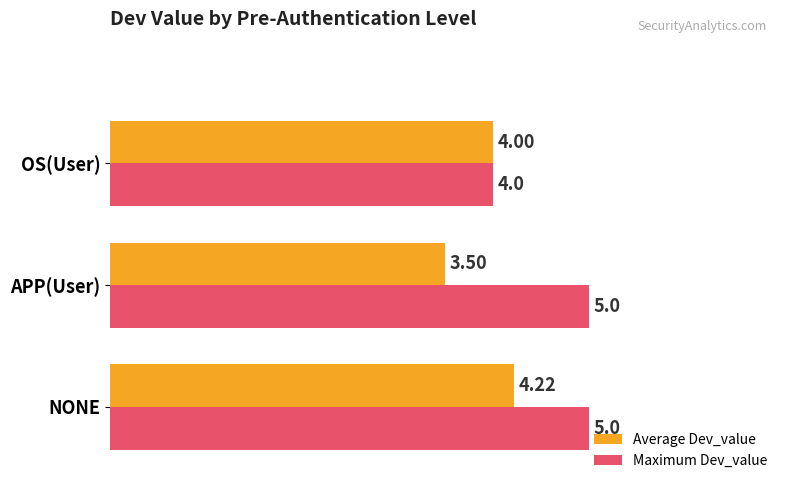

What is the total value across all series at APP(User)?

8.5